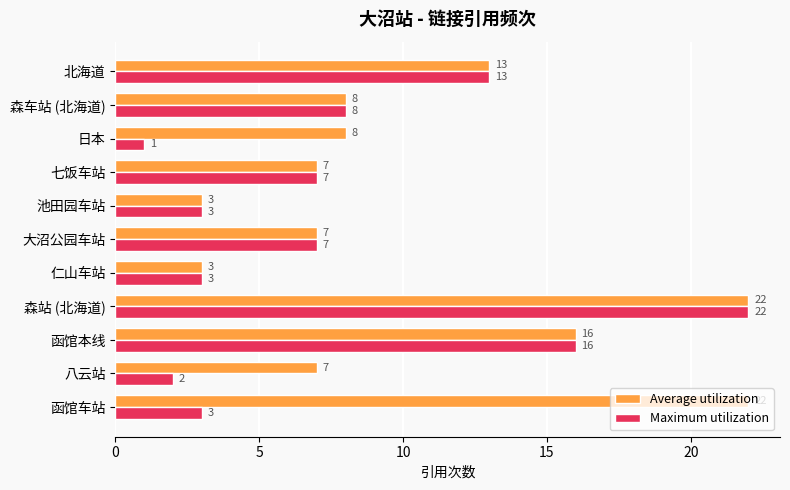

What is the difference between the second highest and second lowest values in the Maximum utilization series?

14